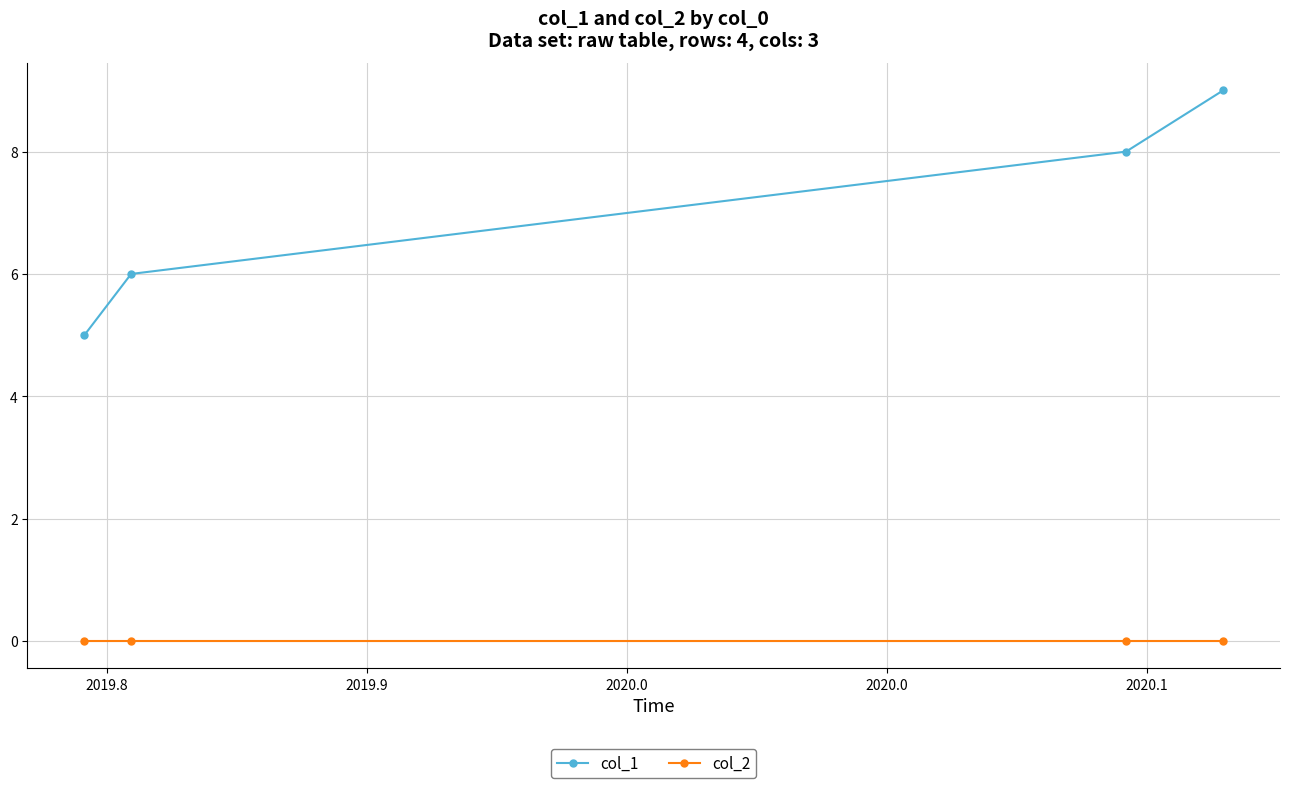

Which series has the largest range (max minus min)?

col_1